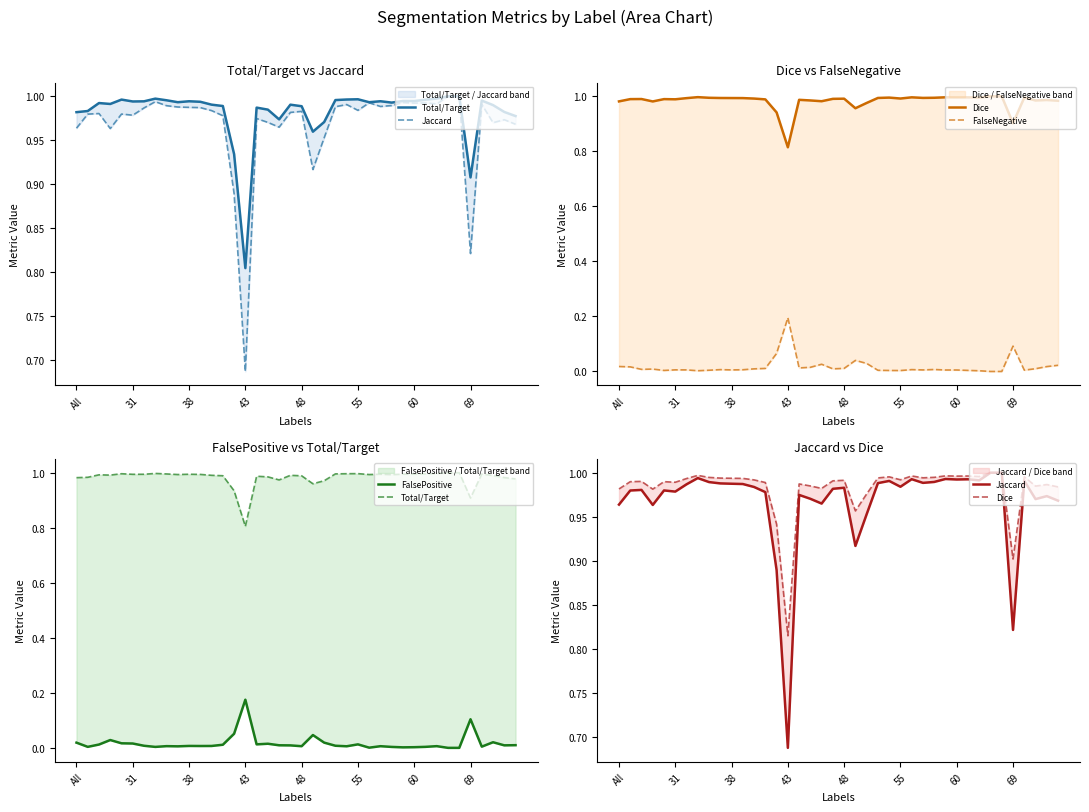

What is the difference between the second highest and minimum values in the Jaccard series?

0.3